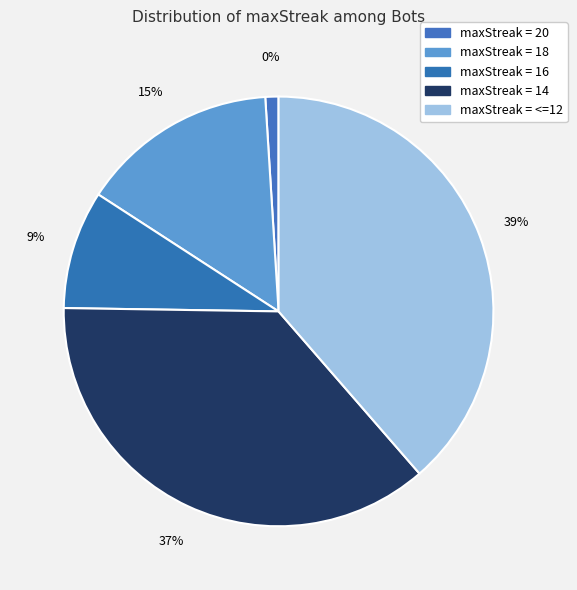

How many slices are in this pie chart?

5